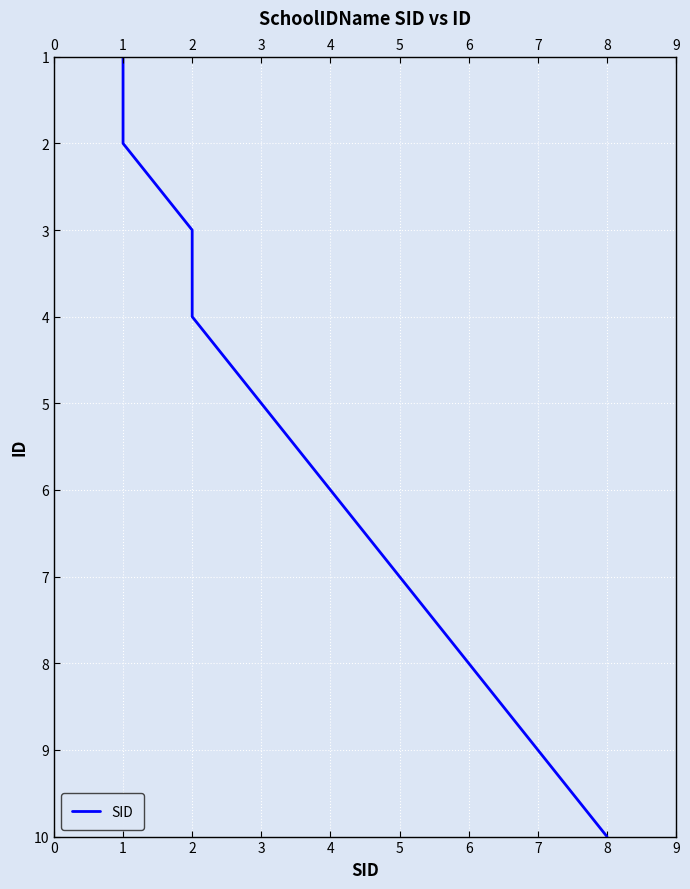

What is the approximate value at 1?

1